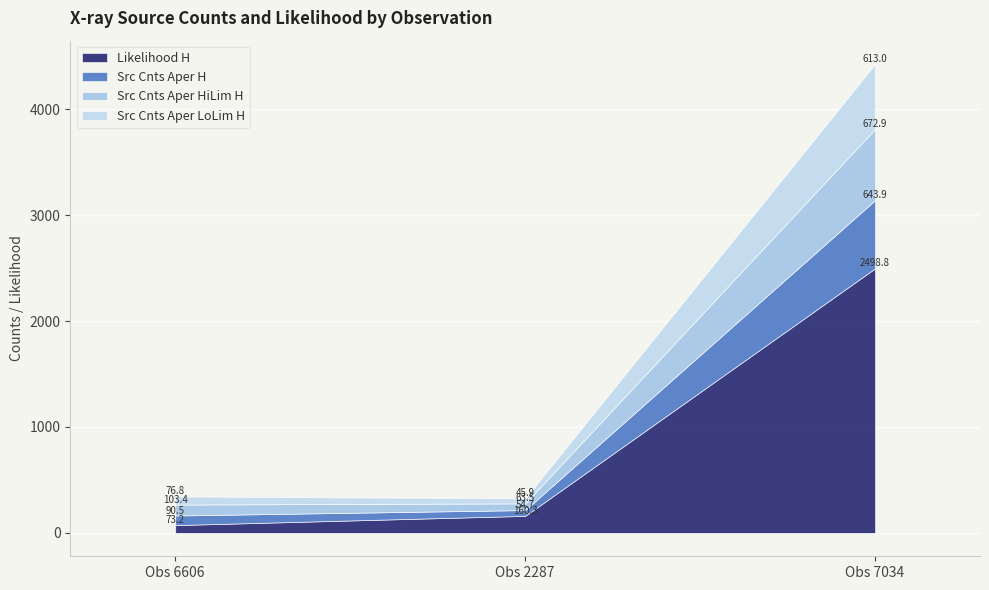

At which category is the sum across all series the highest?

Obs 7034